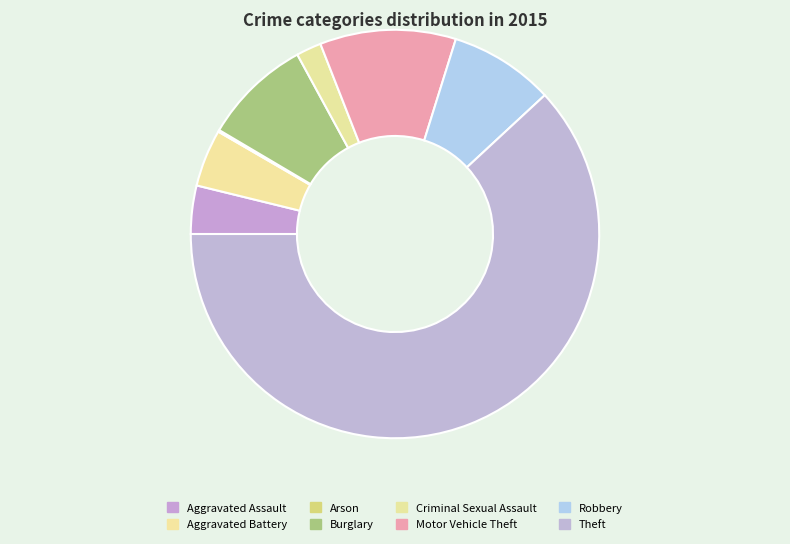

Approximately how many times larger is the value at Robbery compared to Burglary?

1.0